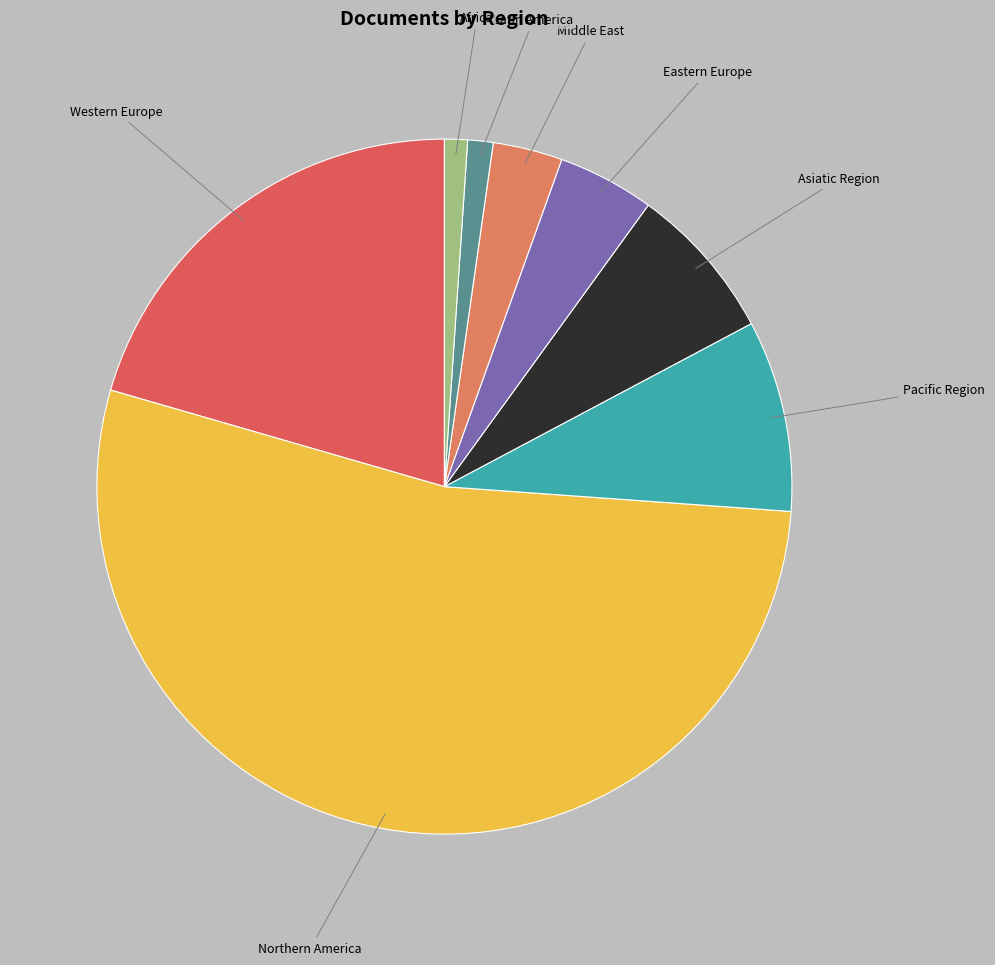

Does Northern America represent more than half of the total?

Yes